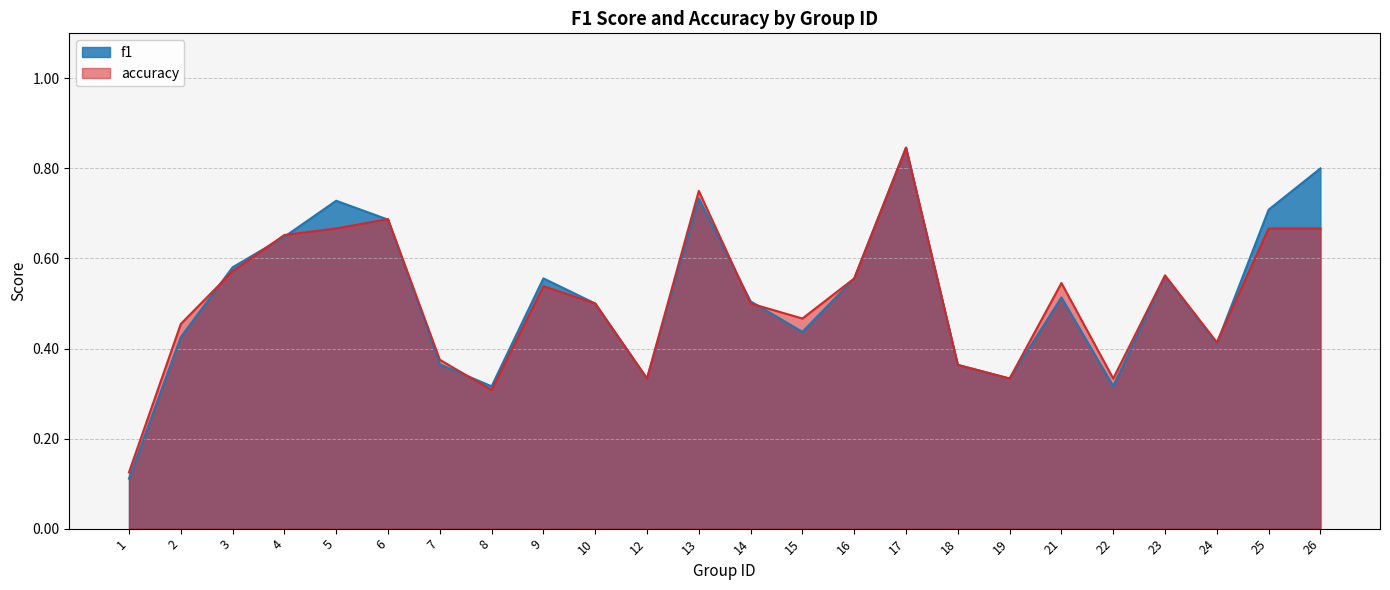

What is the difference between the maximum and second lowest values in the accuracy series?

0.5